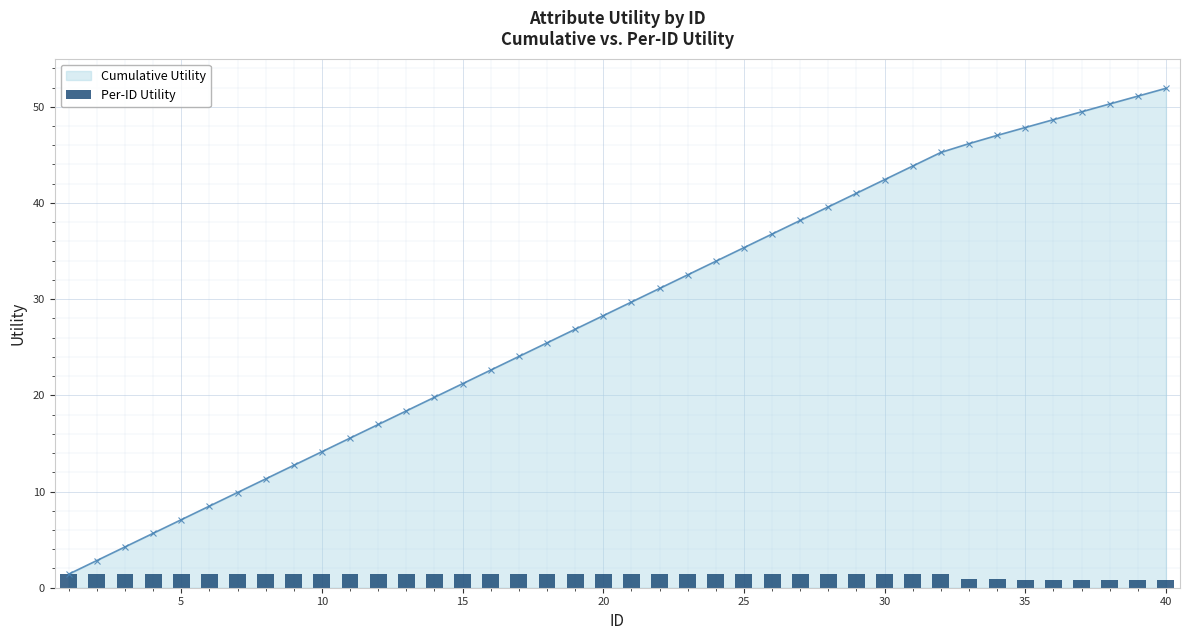

Reading right to left, transcribe all the data shown in this chart.

0.8	0.8	0.8	0.8	0.8	0.8	0.9	0.9	1.4	1.4	1.4	1.4	1.4	1.4	1.4	1.4	1.4	1.4	1.4	1.4	1.4	1.4	1.4	1.4	1.4	1.4	1.4	1.4	1.4	1.4	1.4	1.4	1.4	1.4	1.4	1.4	1.4	1.4	1.4	1.4